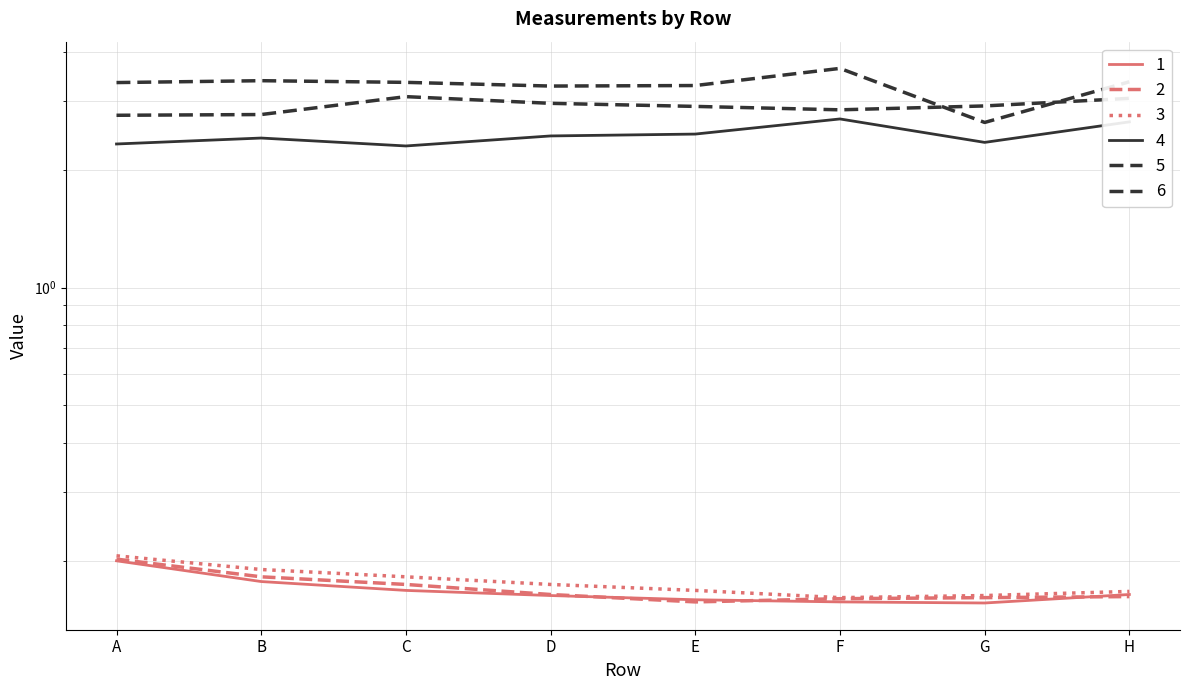

What is the maximum value for 5?

3.6